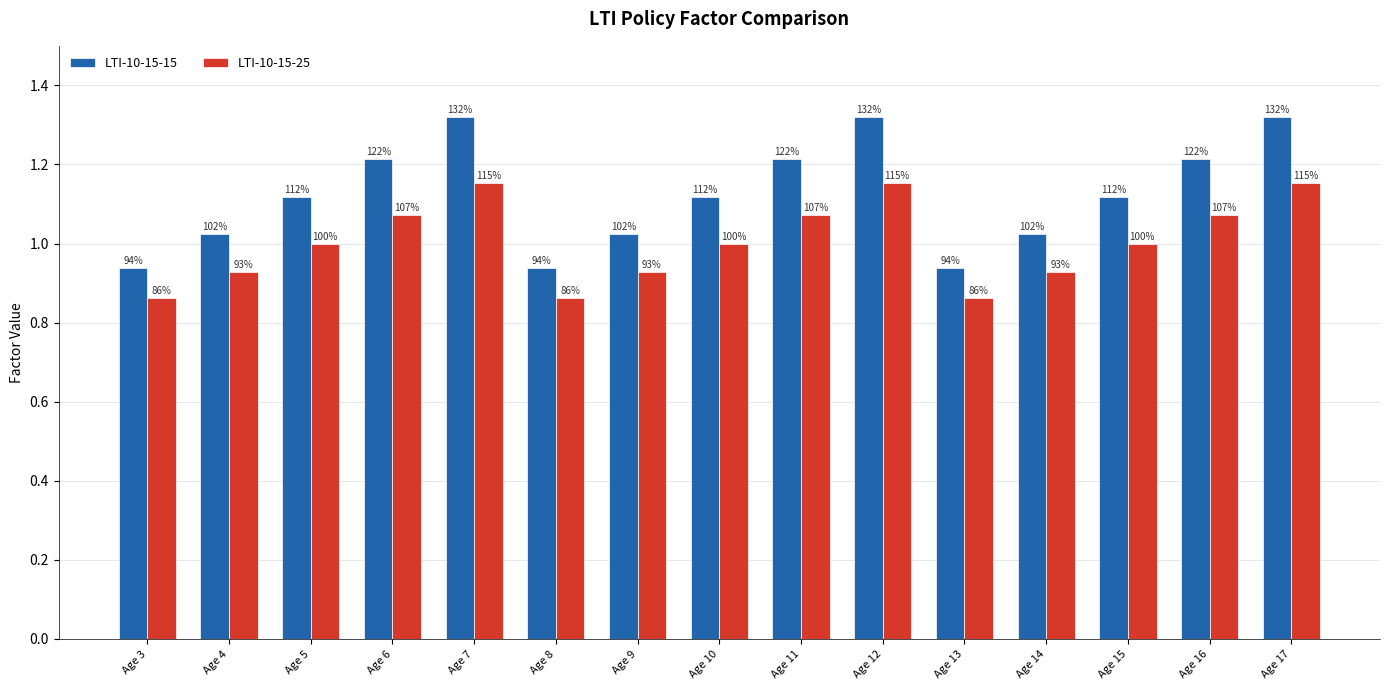

How many bars are there in total?

30